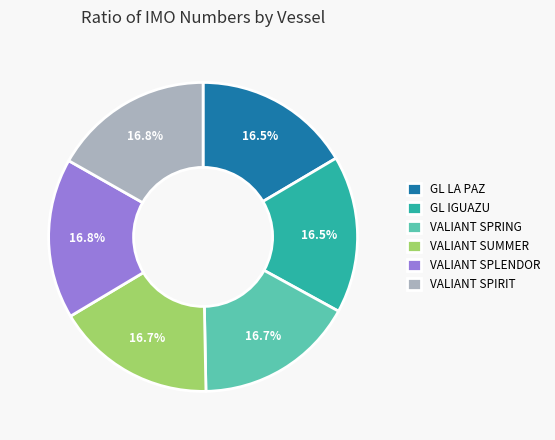

Does any single category account for the majority?

No